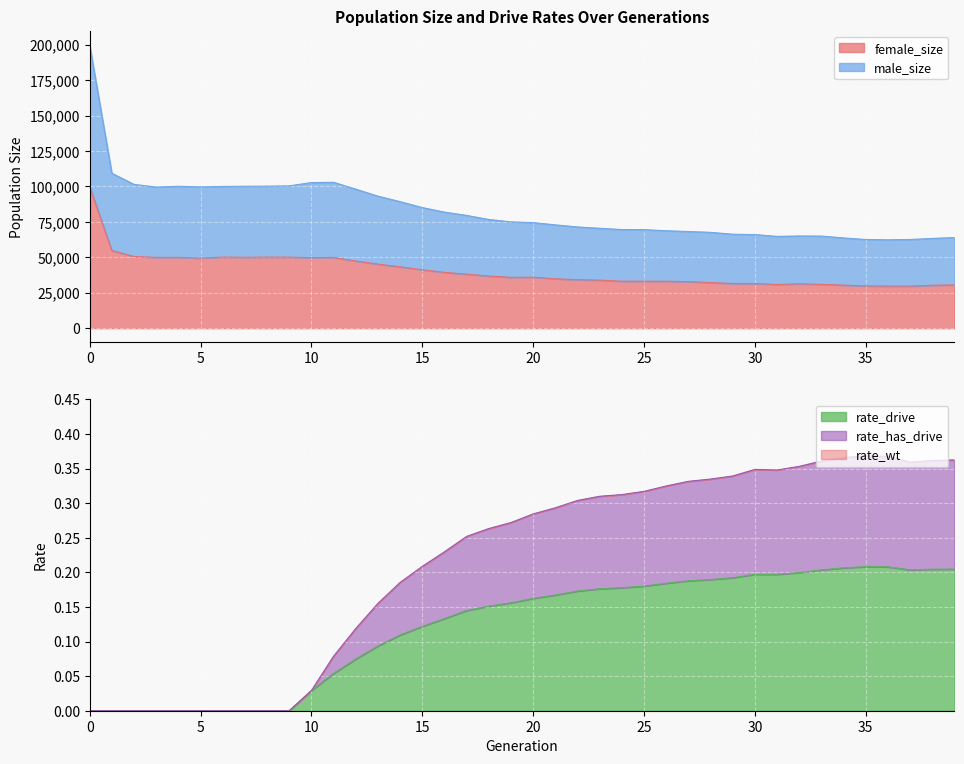

What is the difference between the highest and lowest values at 11?

102931.9